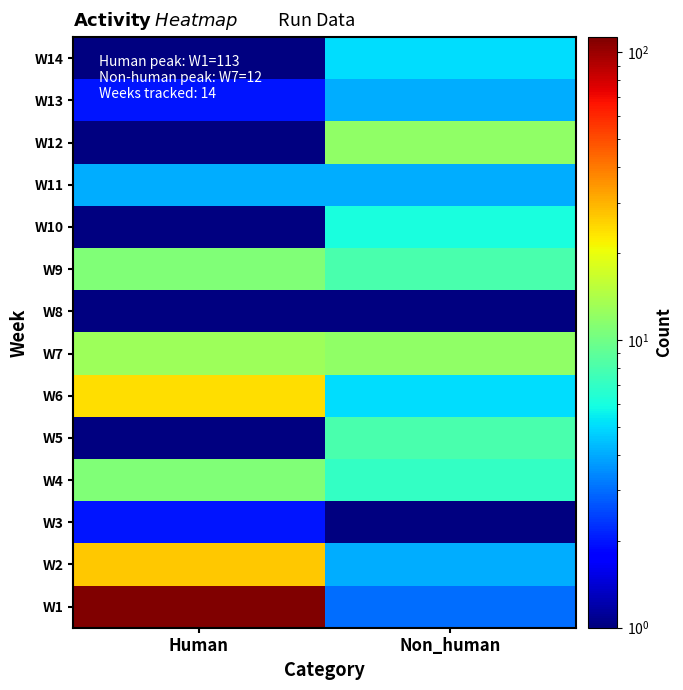

What is the total value across all series at Non_human?

80.0